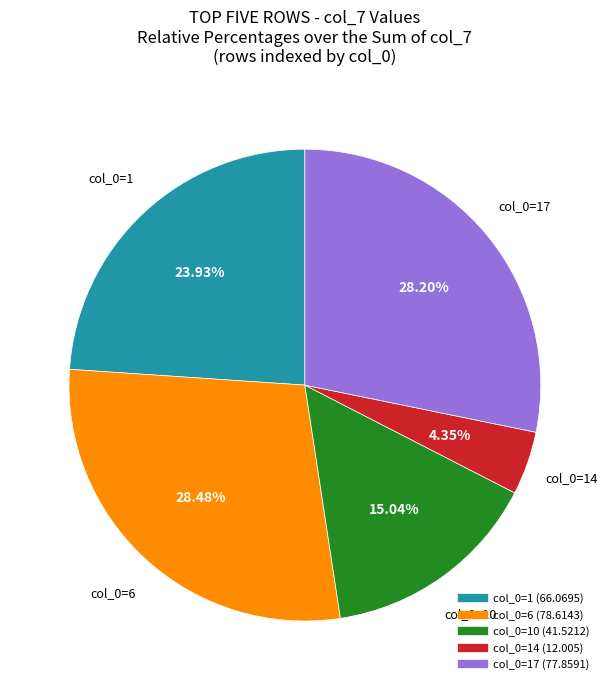

Count the number of slices in the pie.

5